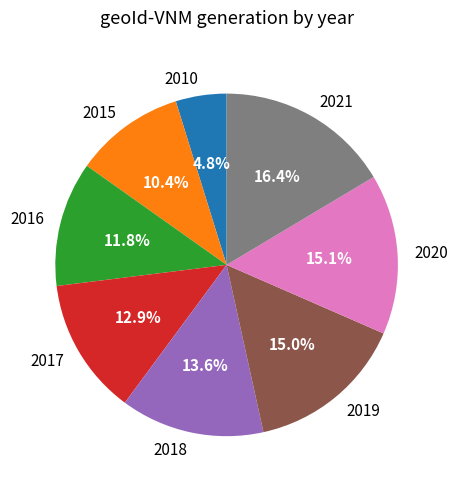

To the nearest percent, what is the difference between the 2021 and 2015 slice percentages?

6%